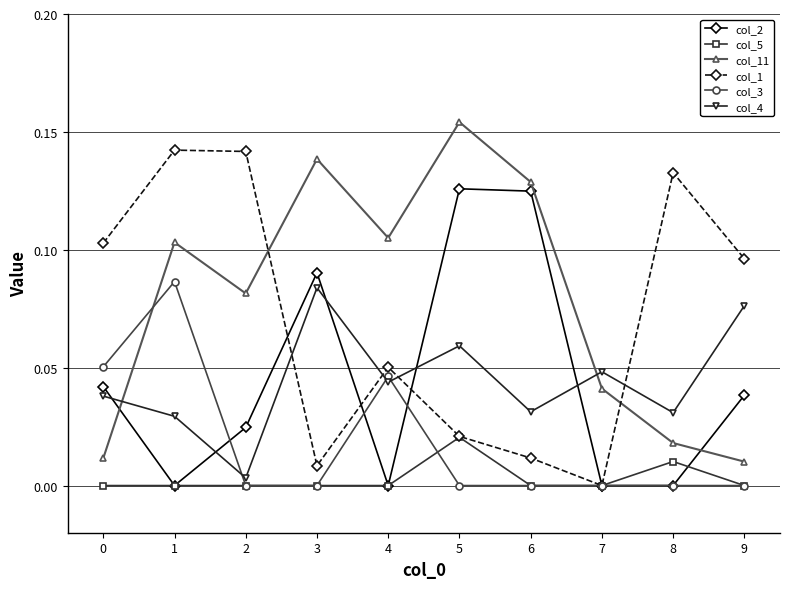

How many series are shown in this chart?

6